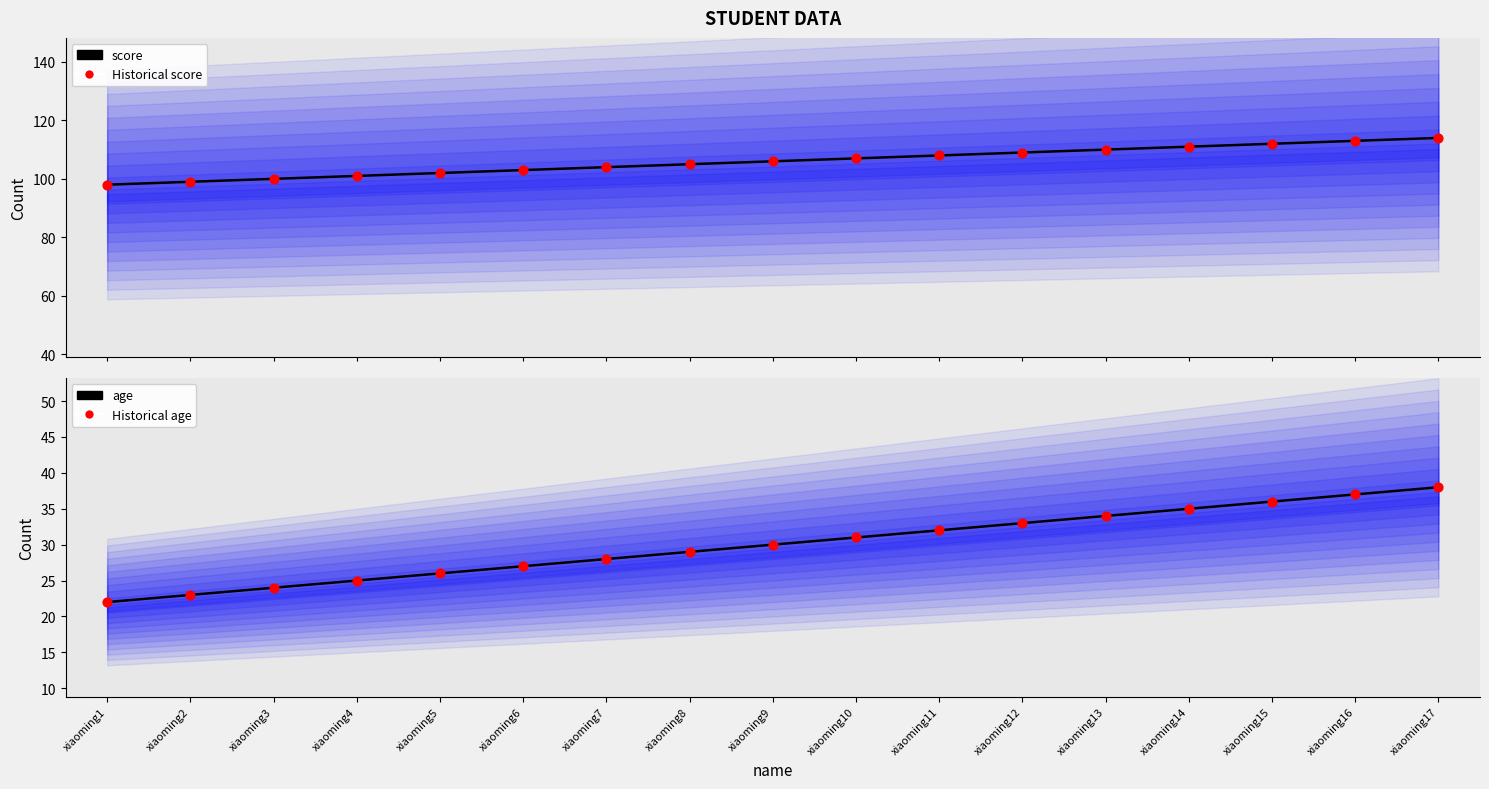

Which series has the largest total across all categories?

score